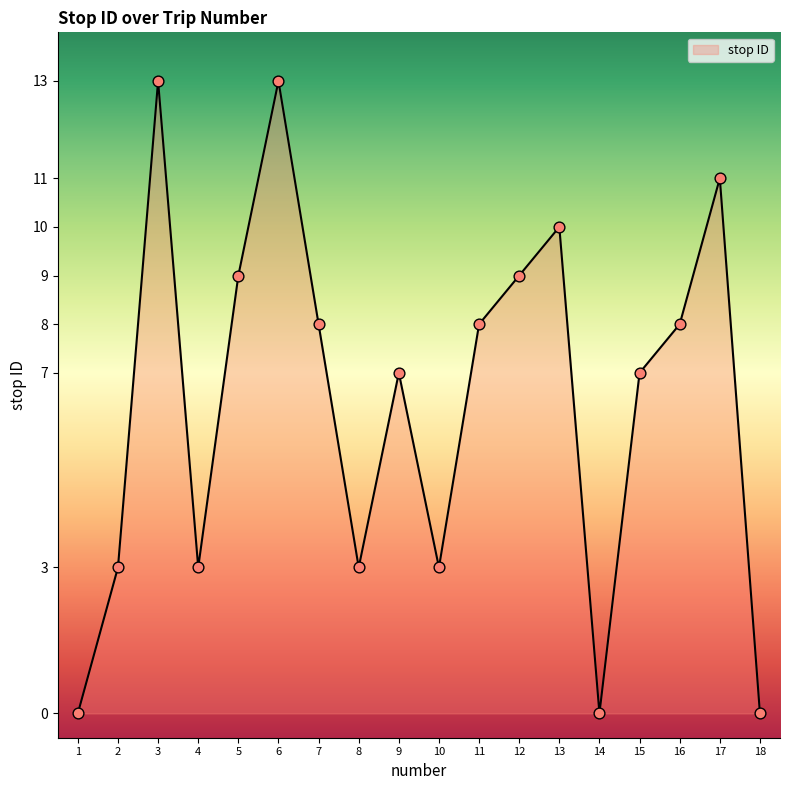

Which has a higher value, 13 or 18?

13